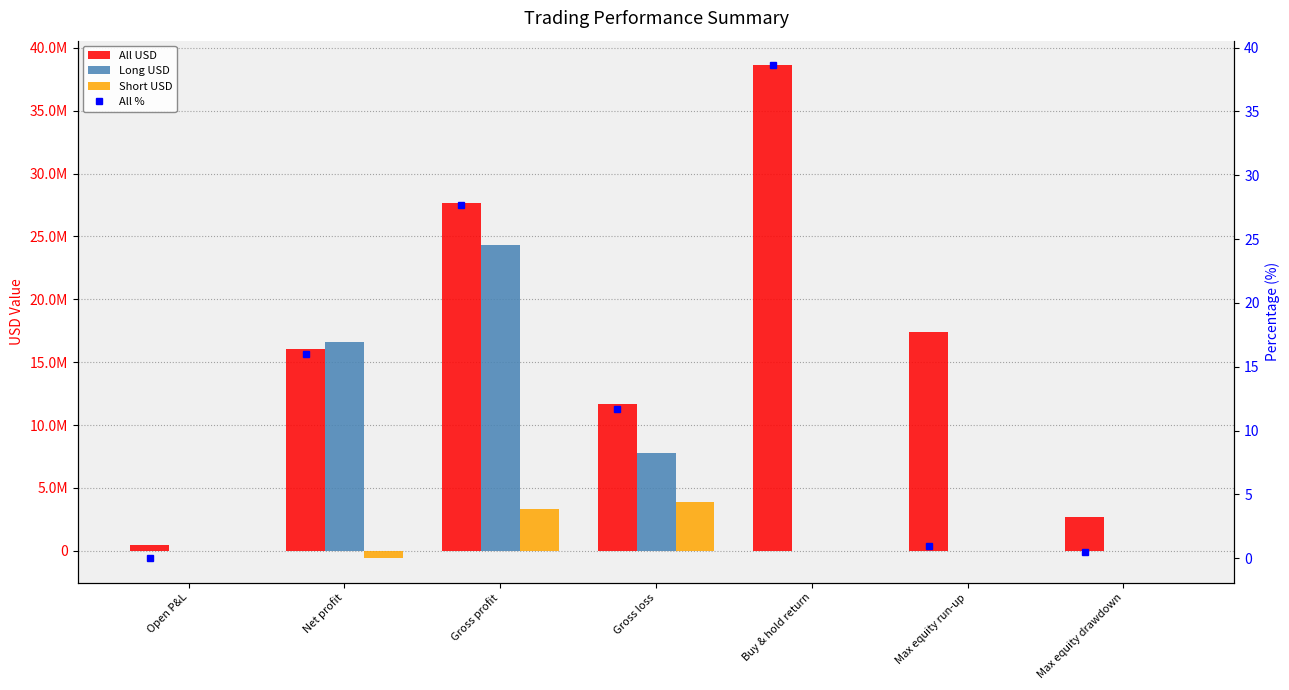

Between Gross loss and Open P&L, which is larger?

Gross loss